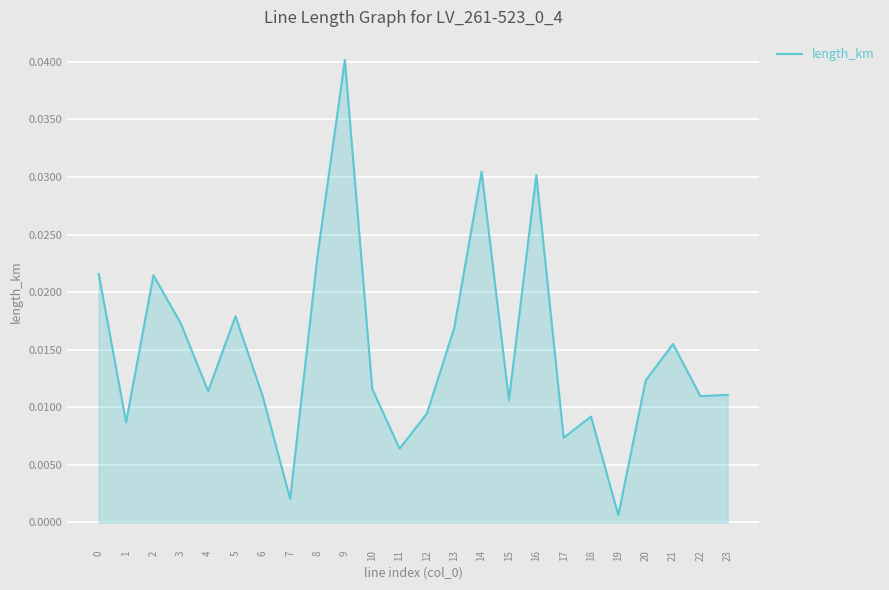

Which has a higher value, 14 or 9?

9